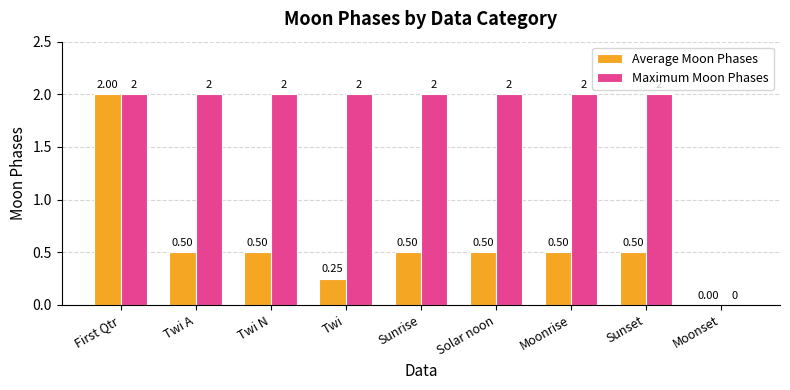

Are the bars horizontal?

No